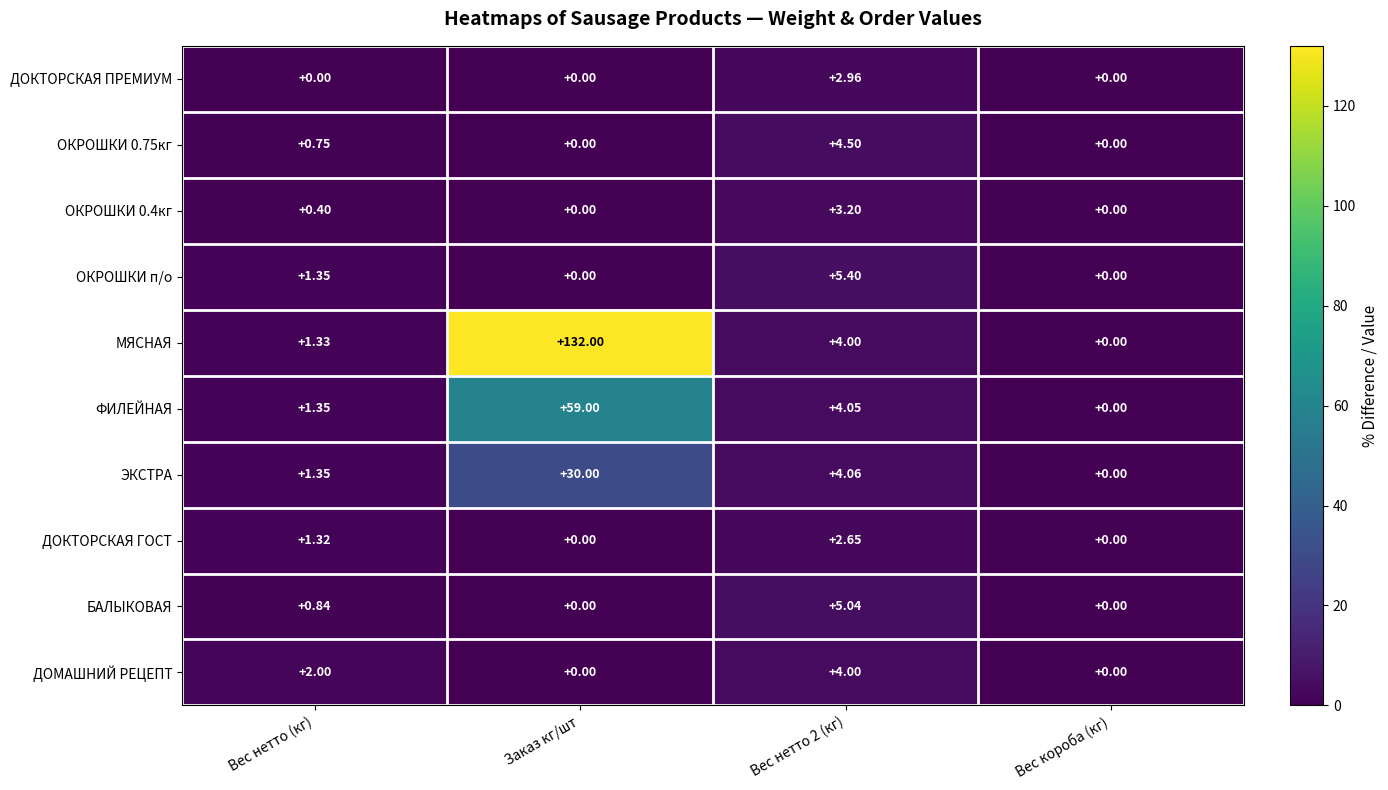

At how many categories does at least one series exceed 38?

1